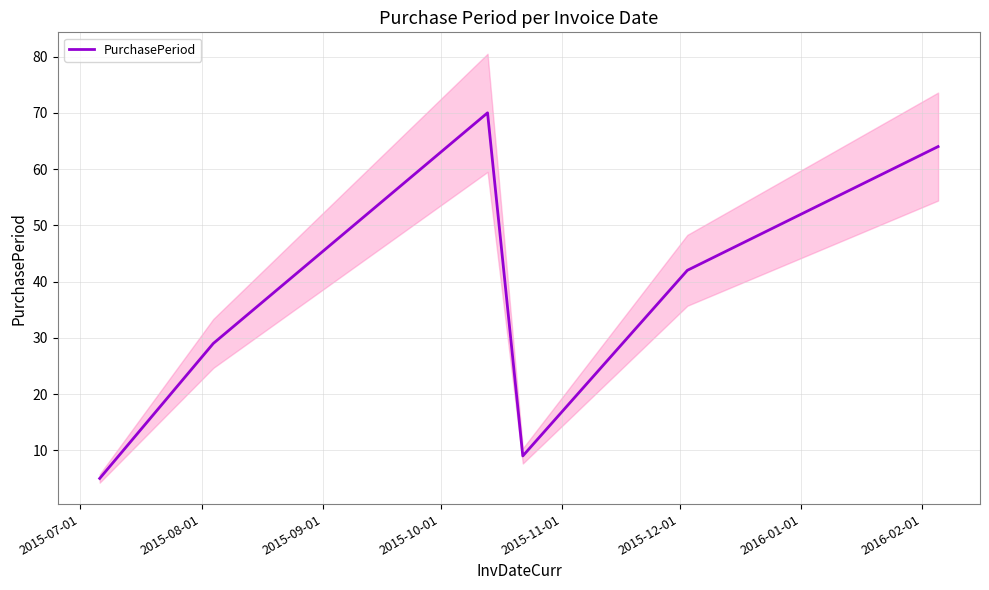

Reading left to right, what are all the values shown in this chart?

5	29	70	9	42	64